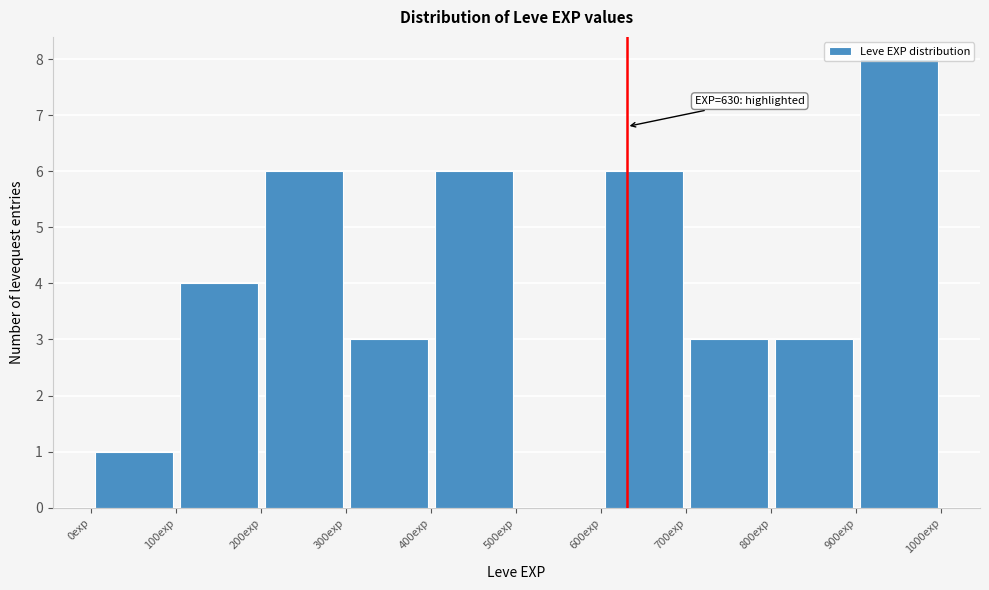

Which range on the x-axis has the tallest bar?

900 to 1000